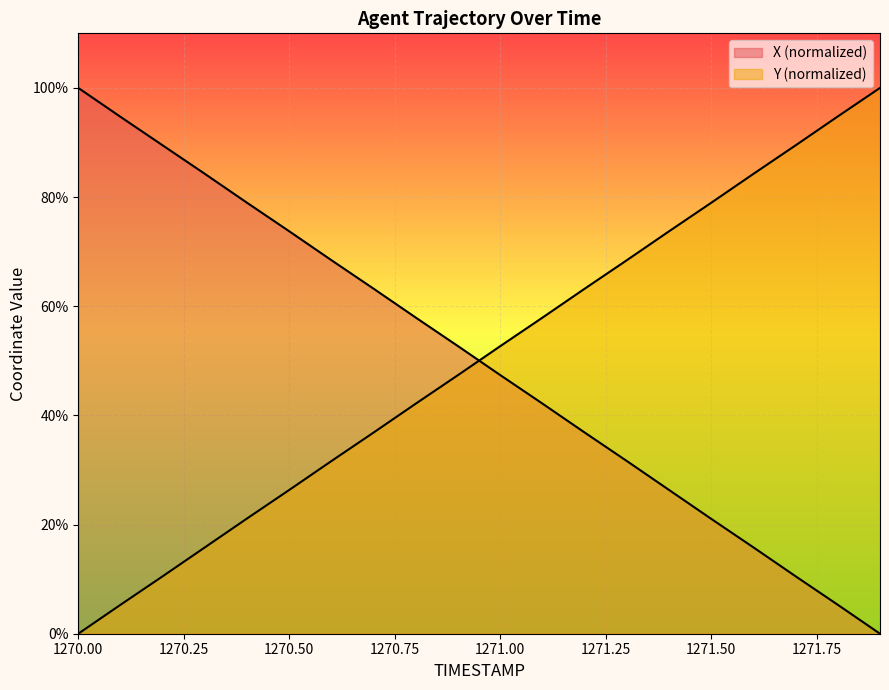

Reading left to right, what are all the values shown in this chart?

X: 1270.0=100.0	1270.1=94.7	1270.2=89.5	1270.3=84.3	1270.4=79.0	1270.5=73.7	1270.6=68.4	1270.7=63.2	1270.8=57.9	1270.9=52.7	1271.0=47.4	1271.1=42.2	1271.2=36.9	1271.3=31.6	1271.4=26.3	1271.5=21.0	1271.6=15.8	1271.7=10.5	1271.8=5.3	1271.9=0.0
Y: 1270.0=0.0	1270.1=5.3	1270.2=10.5	1270.3=15.8	1270.4=21.1	1270.5=26.3	1270.6=31.6	1270.7=36.9	1270.8=42.2	1270.9=47.4	1271.0=52.7	1271.1=57.9	1271.2=63.2	1271.3=68.4	1271.4=73.7	1271.5=79.0	1271.6=84.3	1271.7=89.5	1271.8=94.8	1271.9=100.0